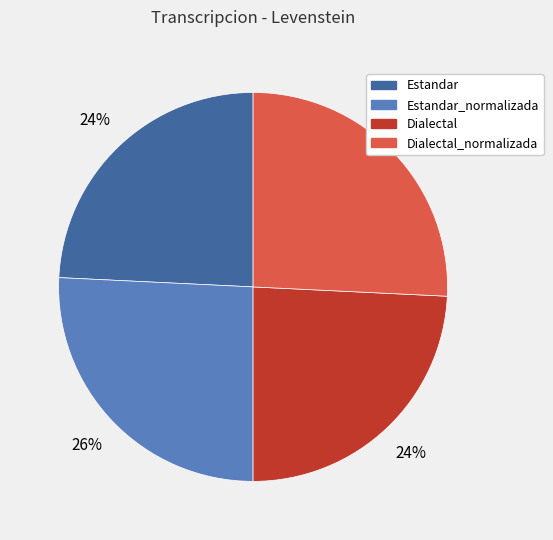

Is there a majority slice in this chart?

No